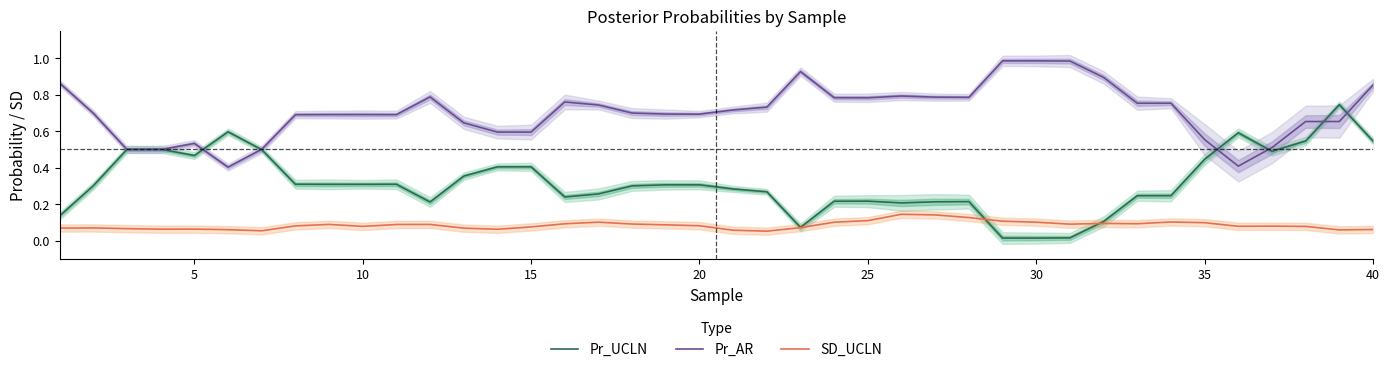

Is it true that Pr_UCLN equals 0.7 at 5?

False